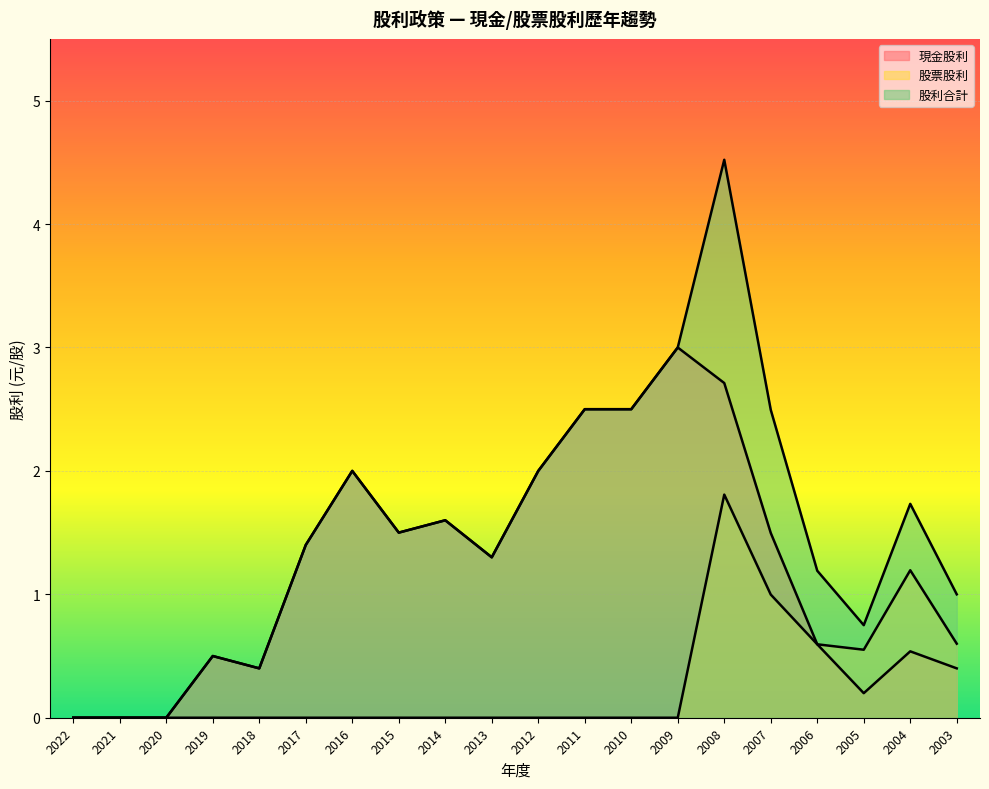

What is the spread (max minus min) of values at 2011?

2.5